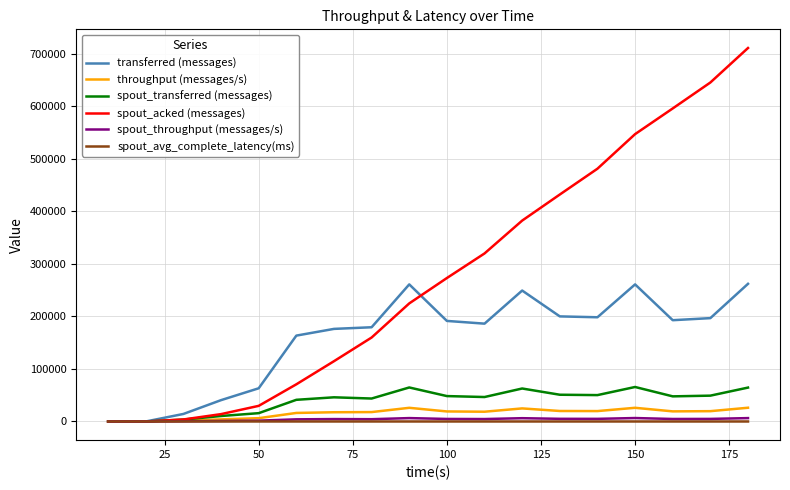

Rank the series by their maximum value, from lowest to highest.

spout_avg_complete_latency(ms), spout_throughput (messages/s), throughput (messages/s), spout_transferred (messages), transferred (messages), spout_acked (messages)